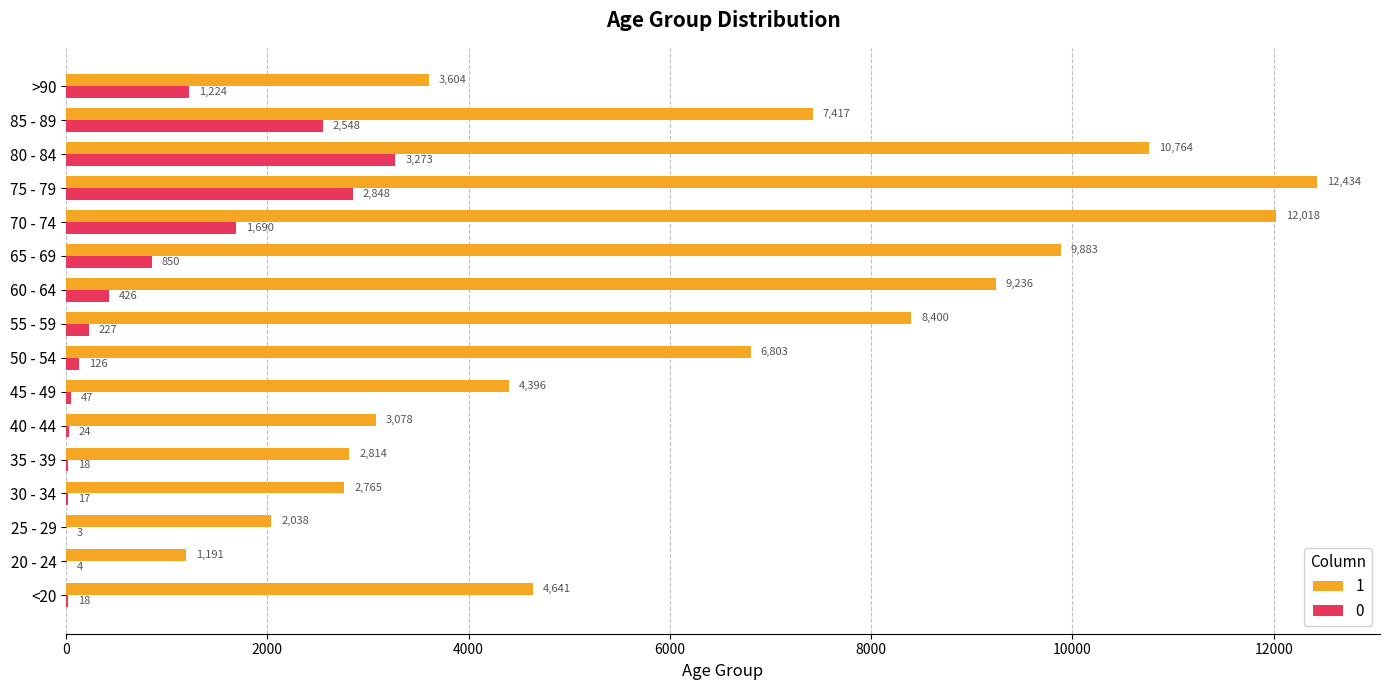

What is the highest value of the 1 series?

12434